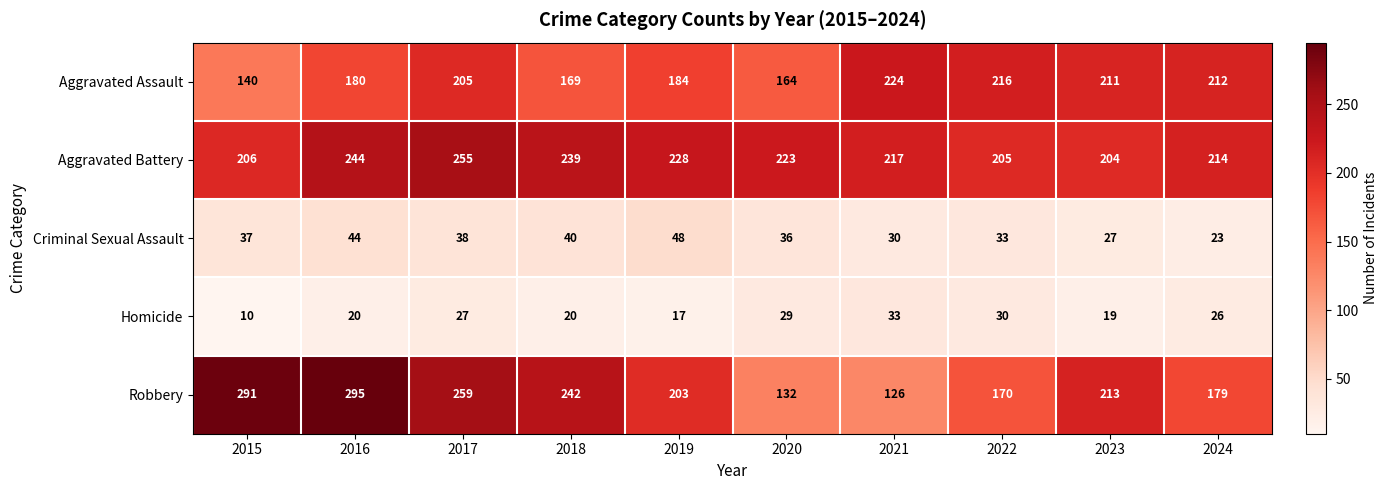

Read the Robbery value at 2022.

170